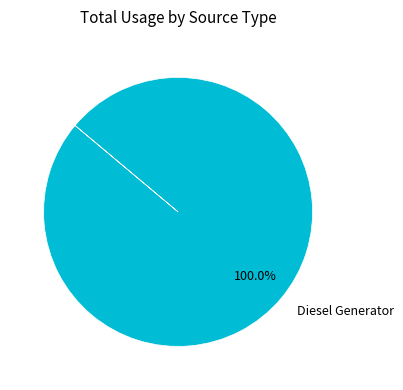

Which slice represents more than half of the pie?

Diesel Generator